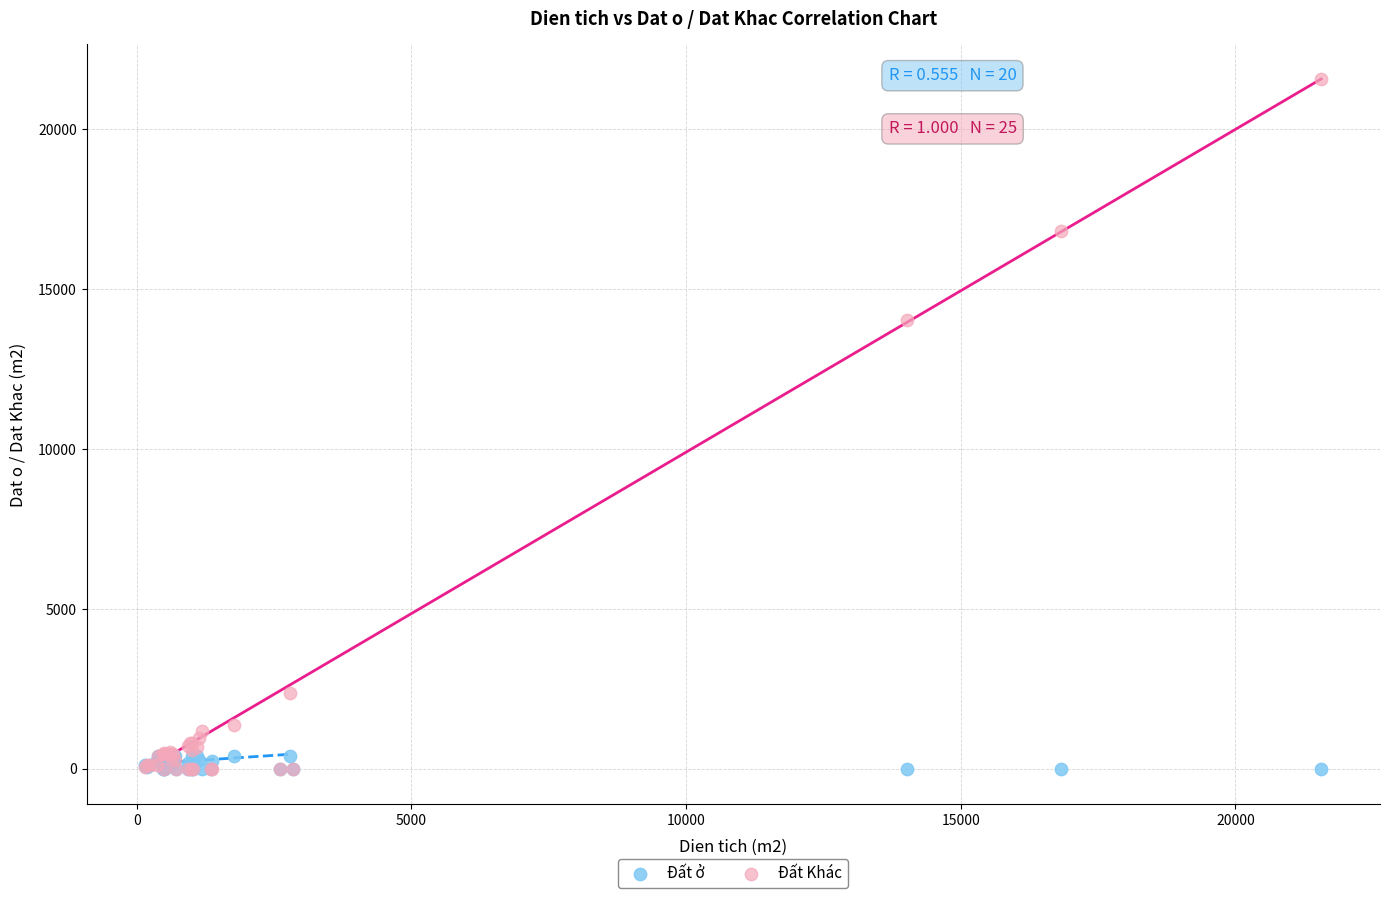

Which series contains the highest Y value?

Đất Khác